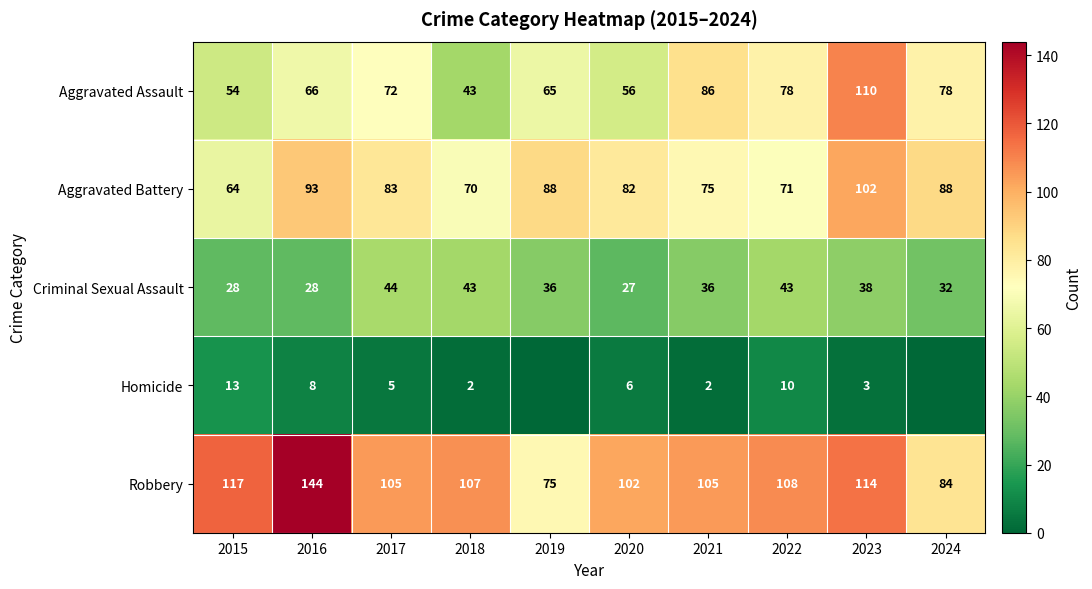

The Robbery series shows 75 at 2019. True or false?

True